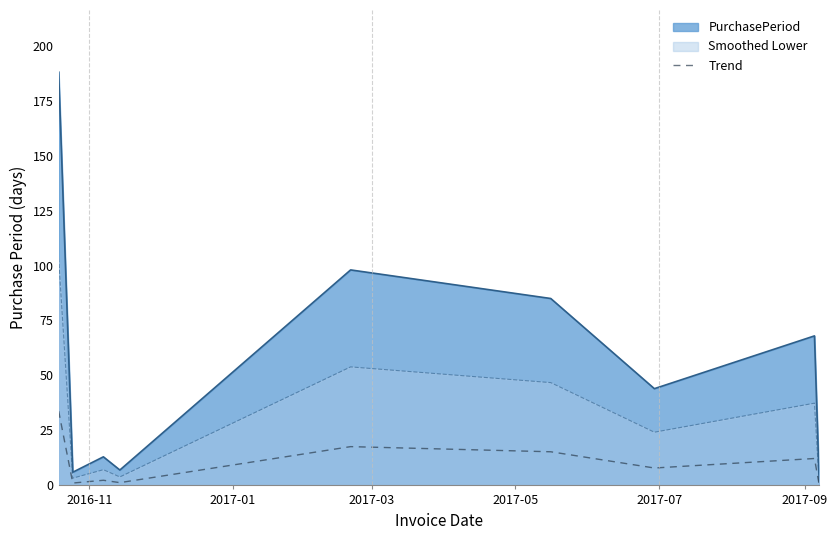

What is the greatest value displayed?

188.0